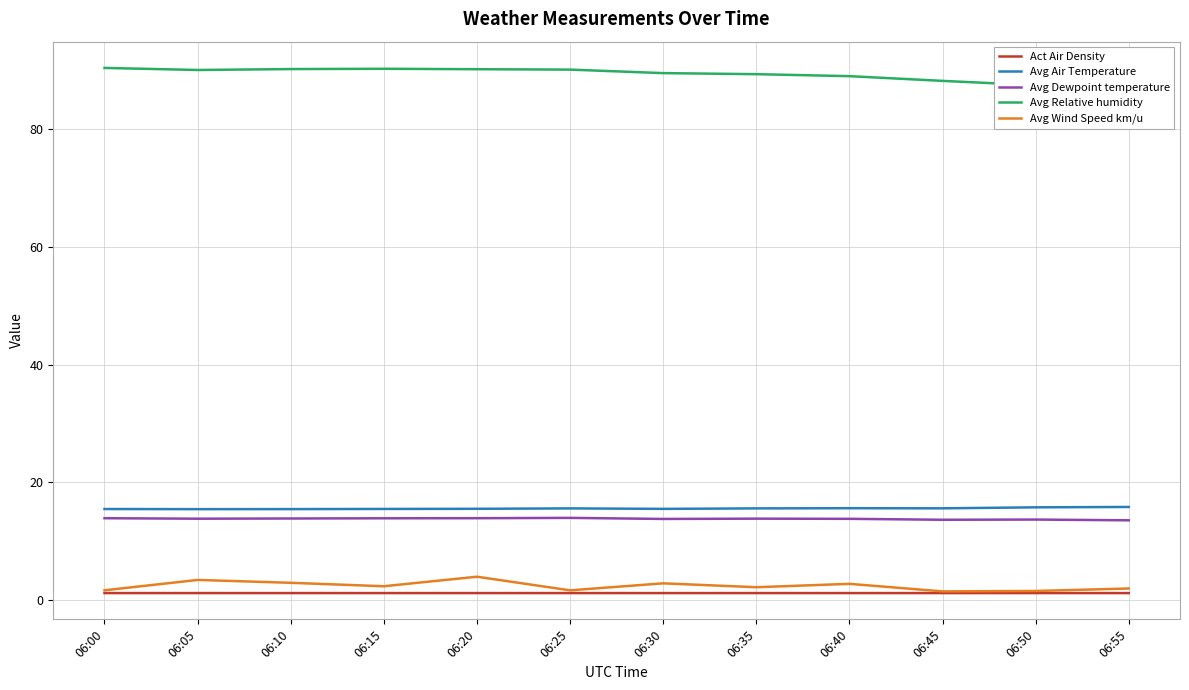

What is the highest value of the Avg Dewpoint temperature series?

14.0